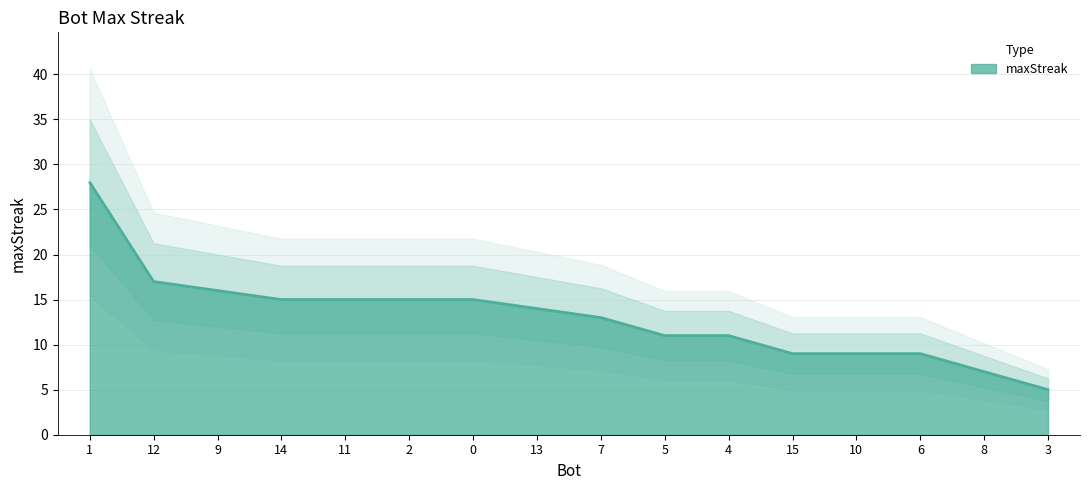

What is the greatest value displayed?

28